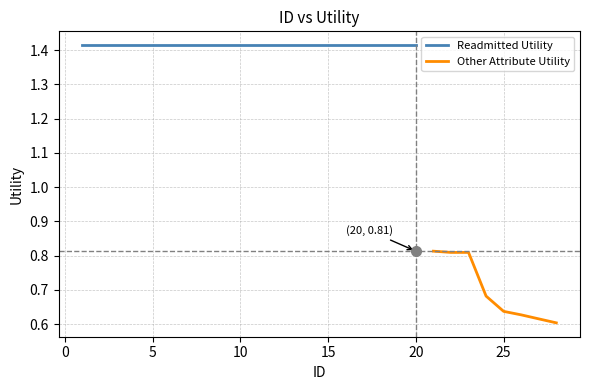

What is the sum of all values?

33.9